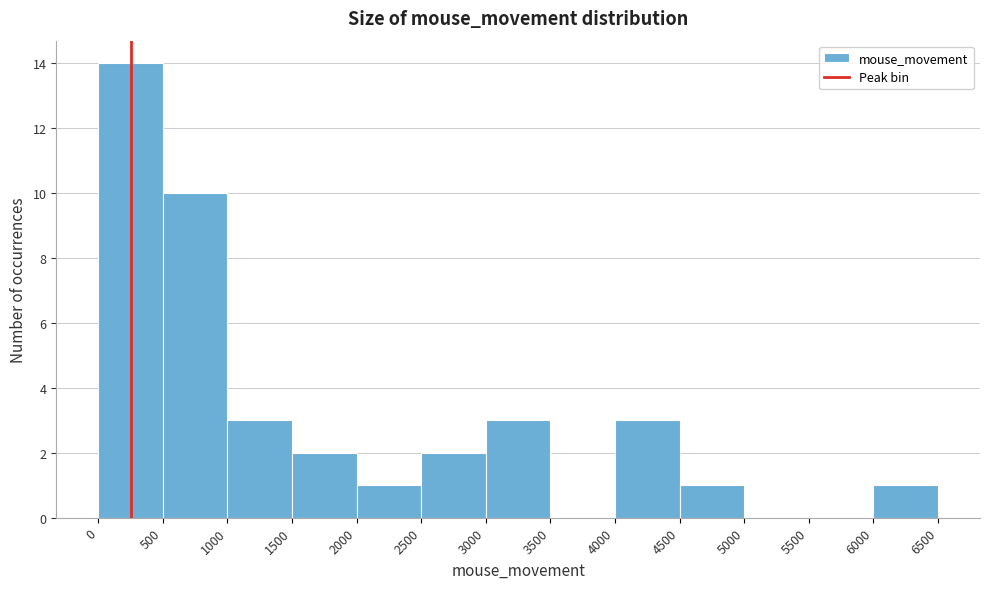

Which range on the x-axis has the tallest bar?

0 to 500